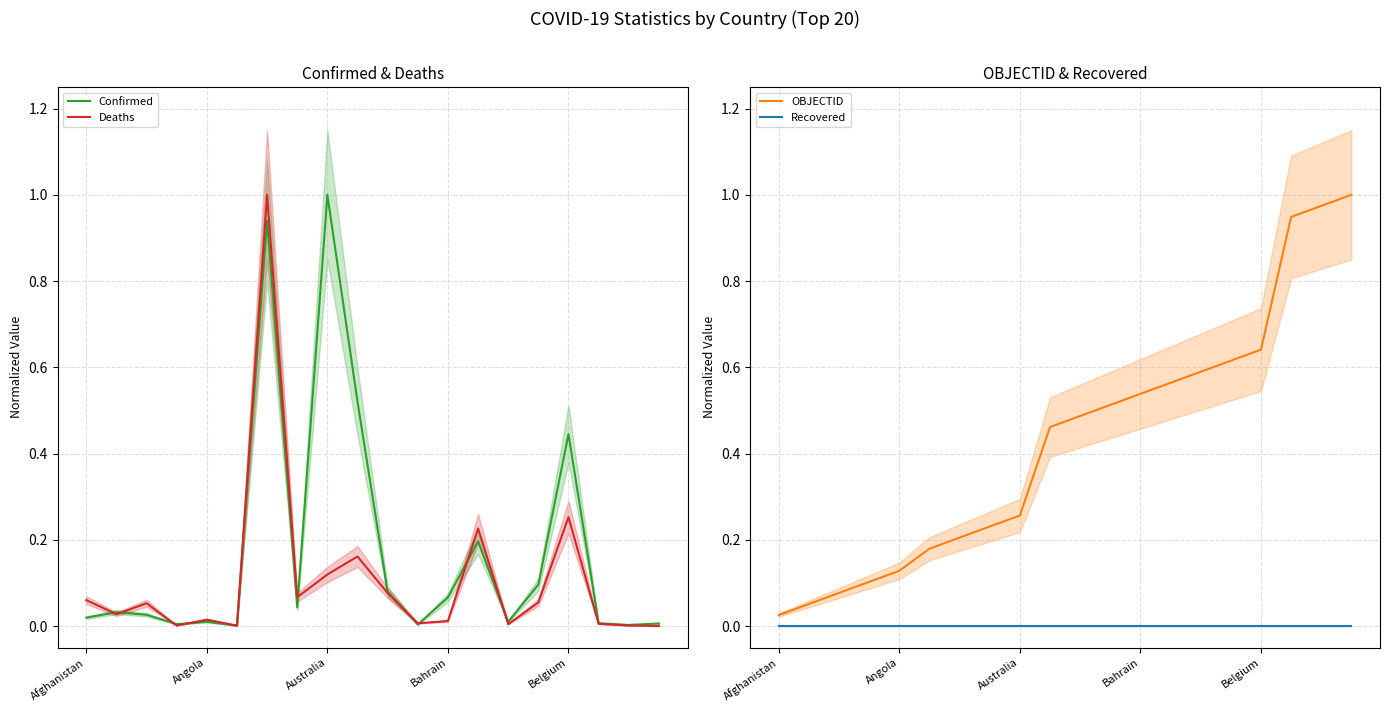

What is the maximum value for Confirmed?

1.0